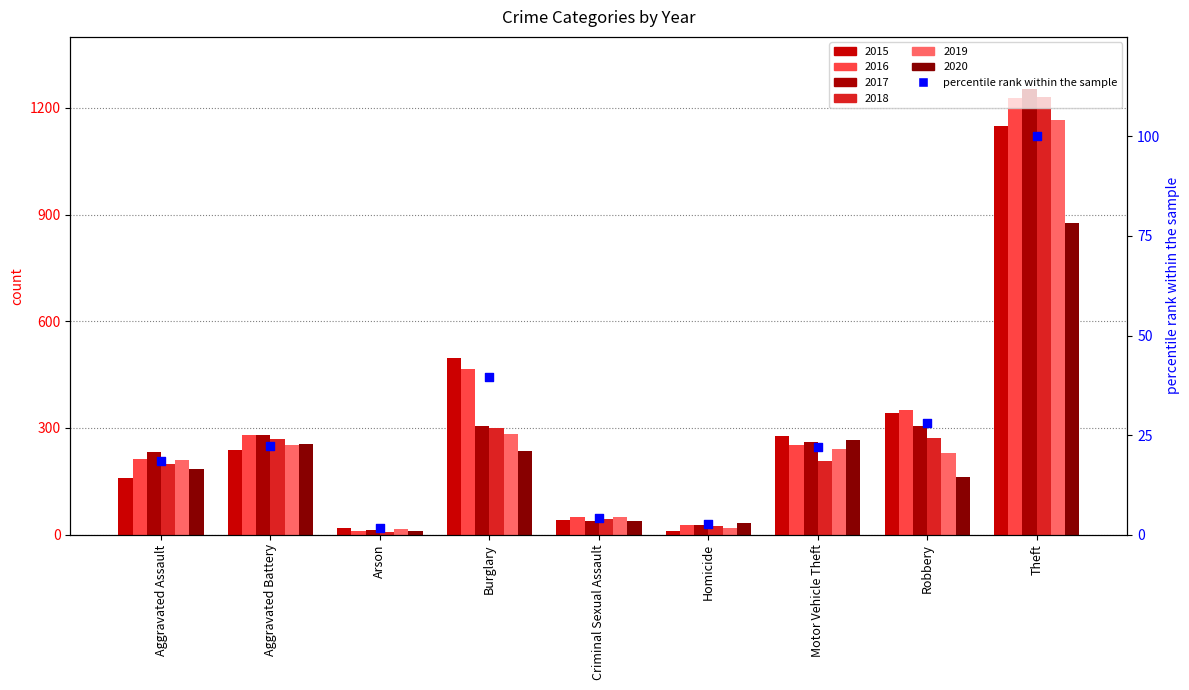

What is the change in value from Aggravated Assault to Robbery?

+9.6